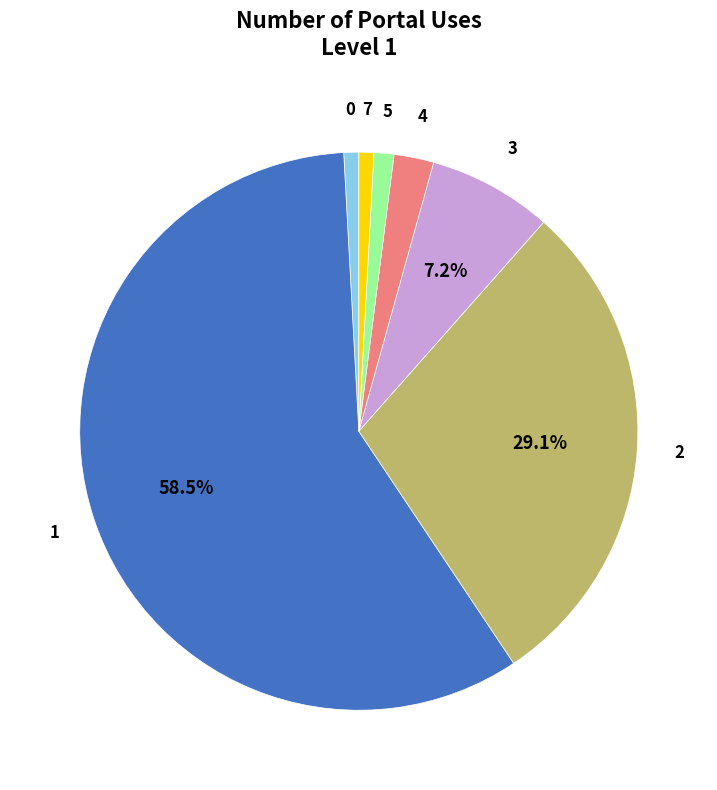

Which slice represents more than half of the pie?

1